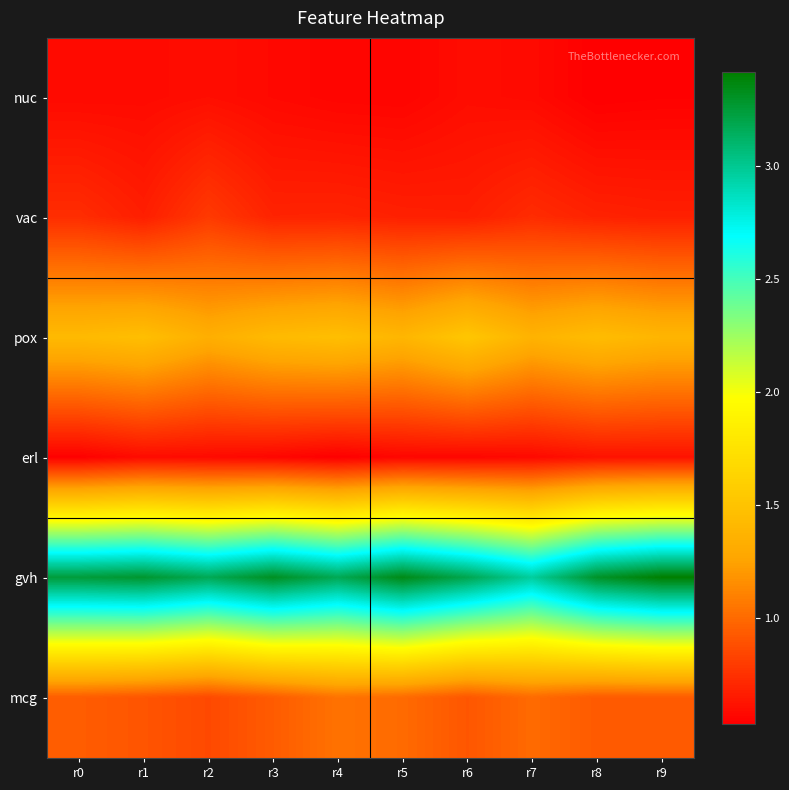

What is the maximum value shown in the chart?

3.4